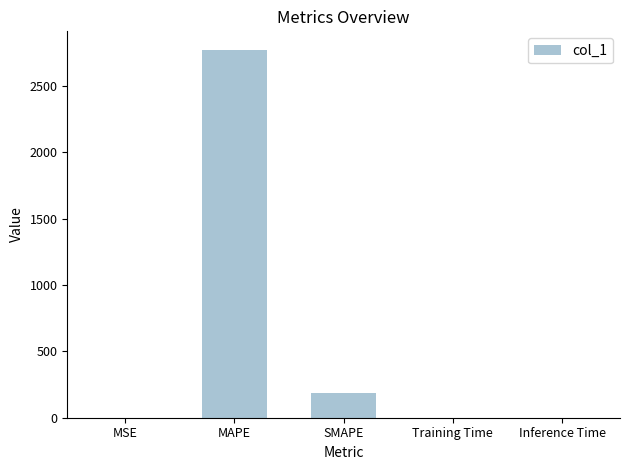

What is the sum of all values?

2958.7